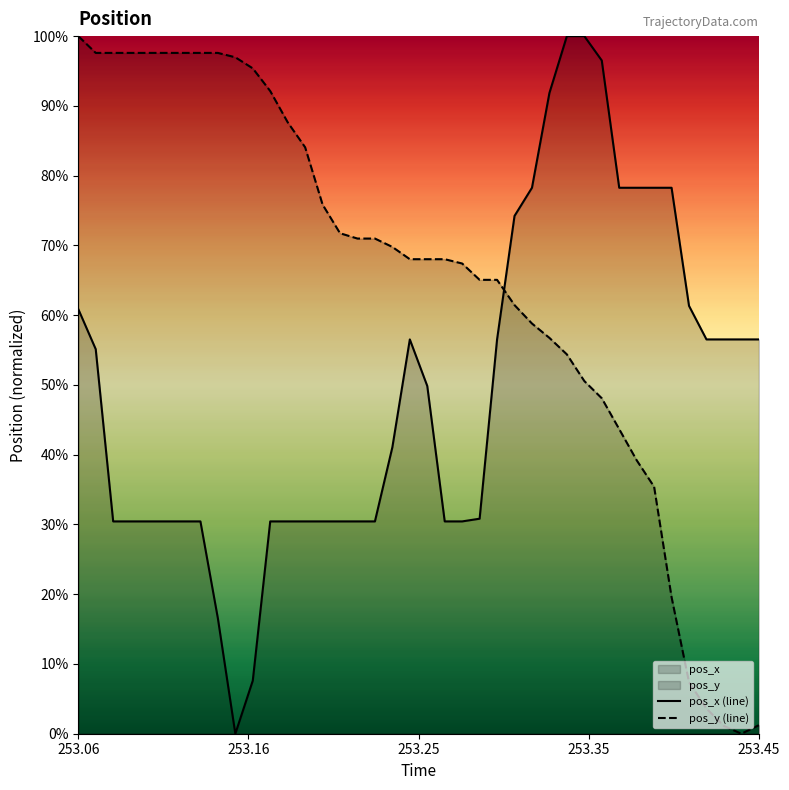

At which category is the sum across all series the highest?

253.06